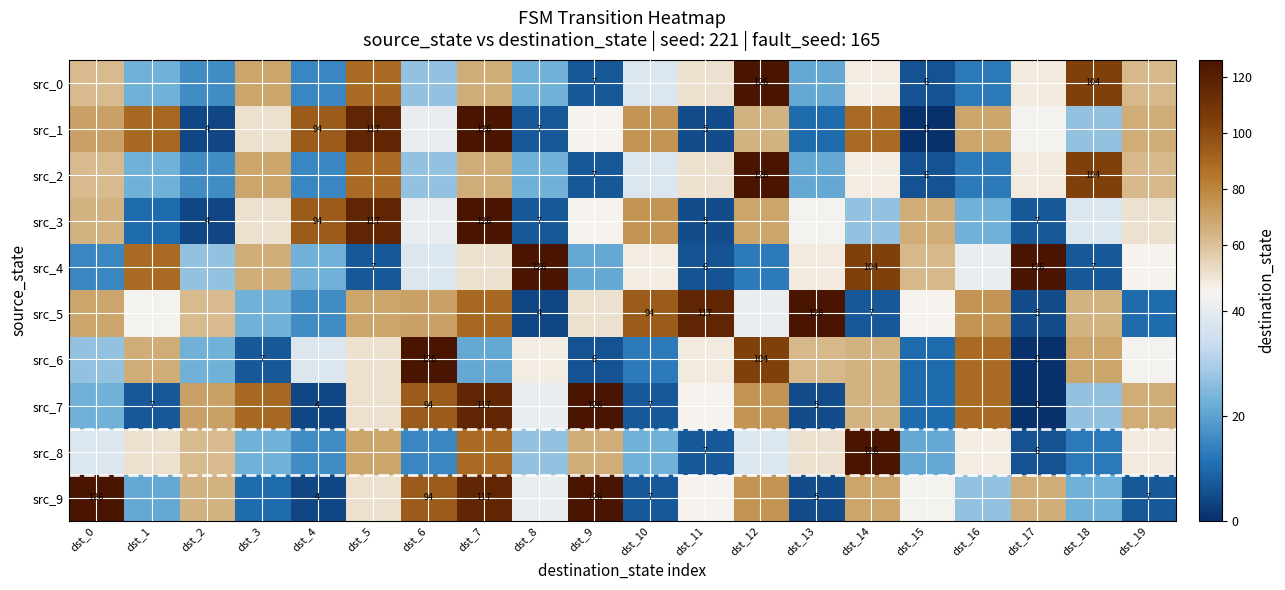

The src_5 series shows 117 at dst_11. True or false?

True